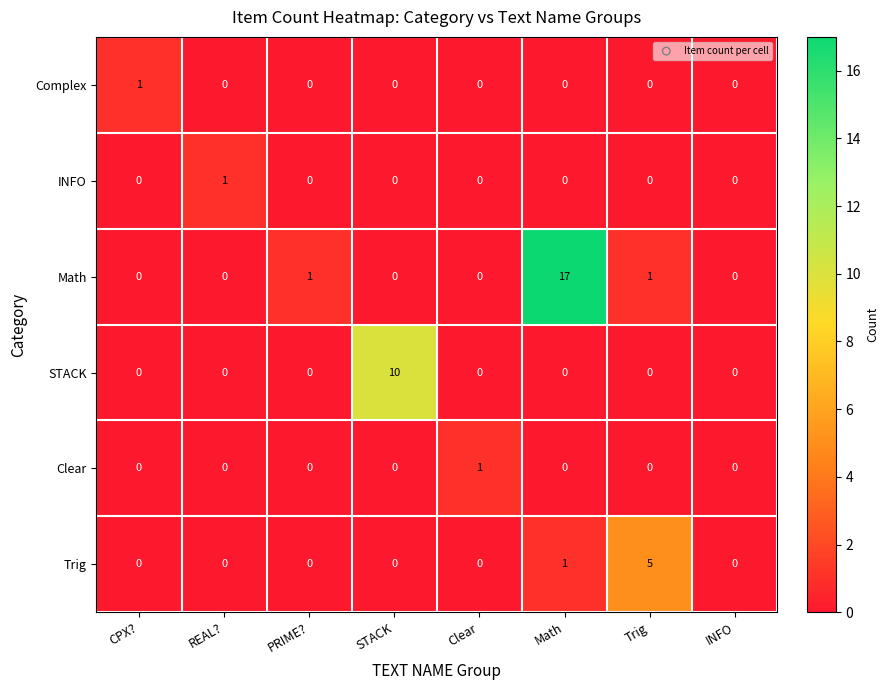

How many distinct data groups are displayed?

6